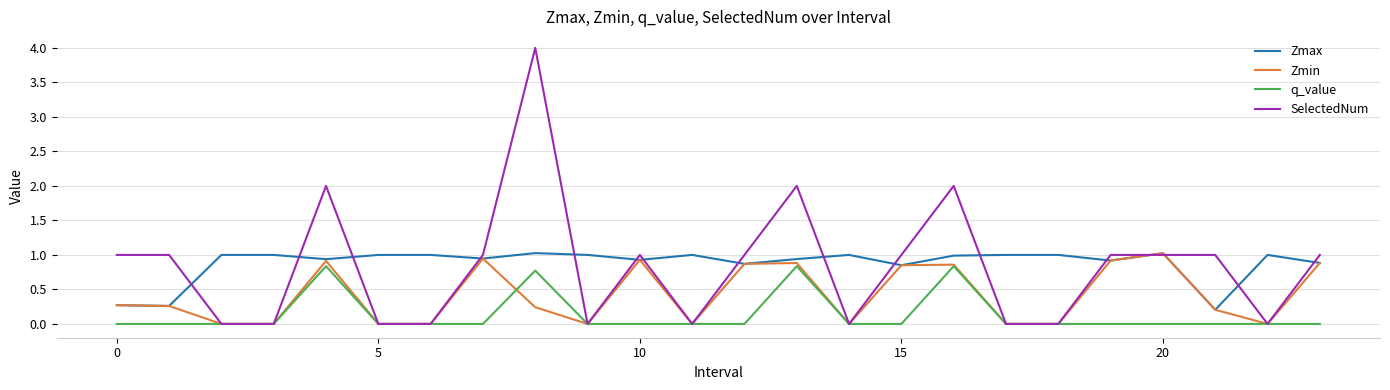

What is the maximum value shown in the chart?

4.0